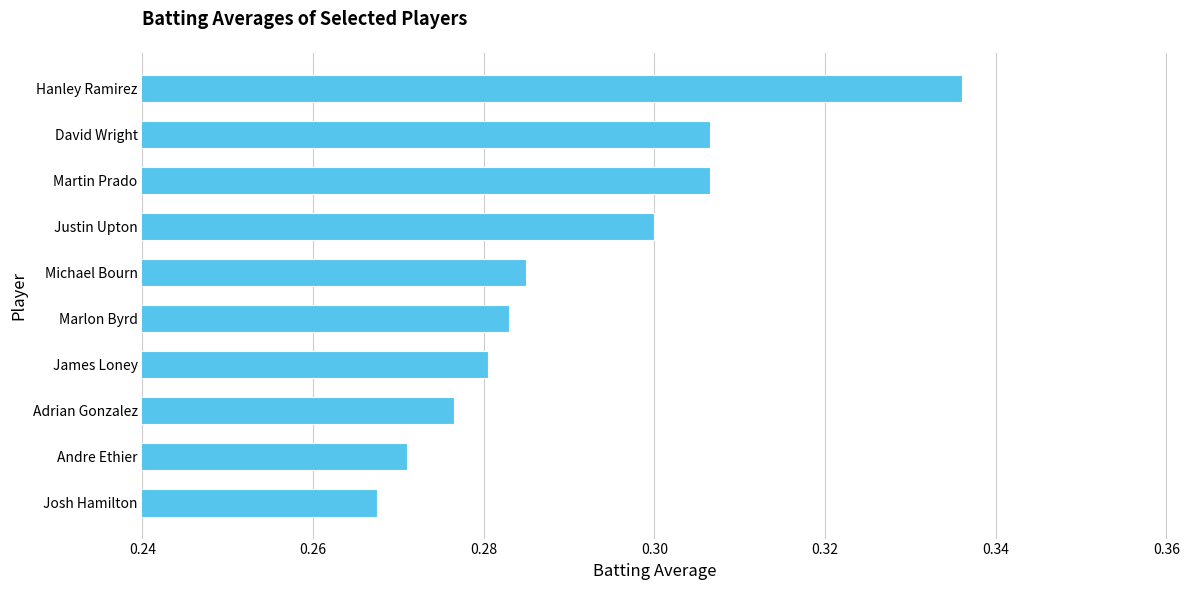

Is it true that the value at James Loney is 0.3?

True